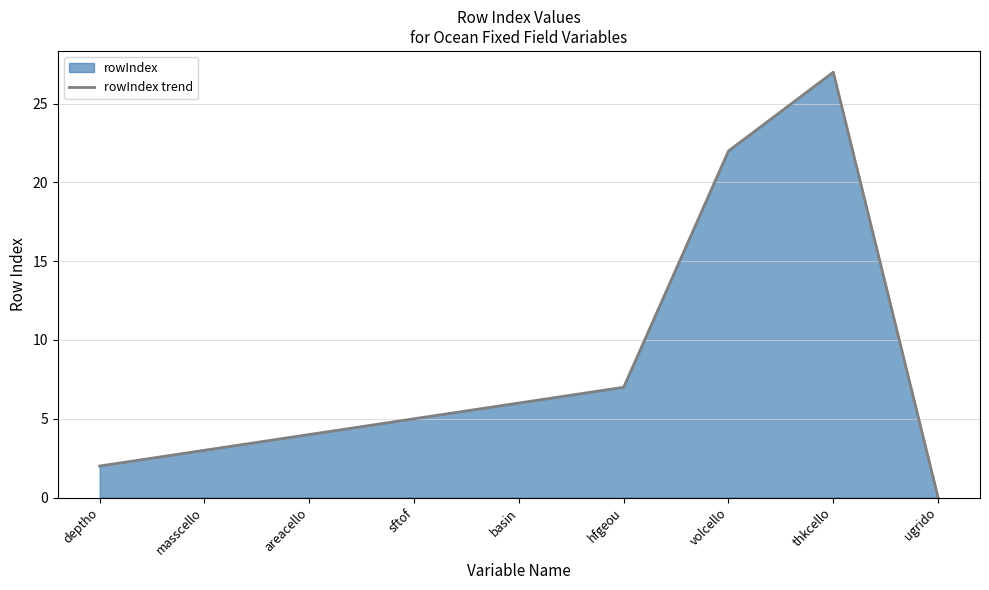

Which category has the lowest value across all series?

ugrido